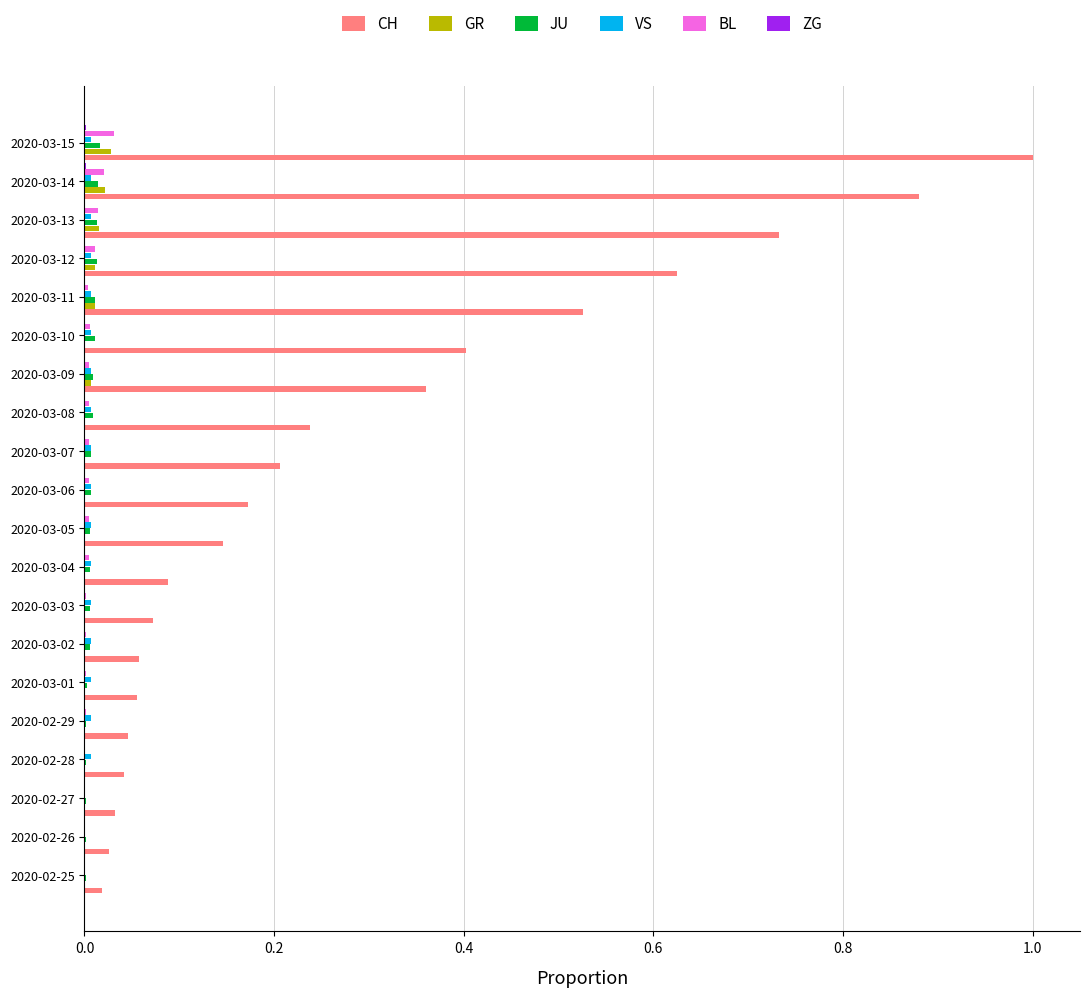

Is it true that BL equals 0.0 at 2020-03-06?

True